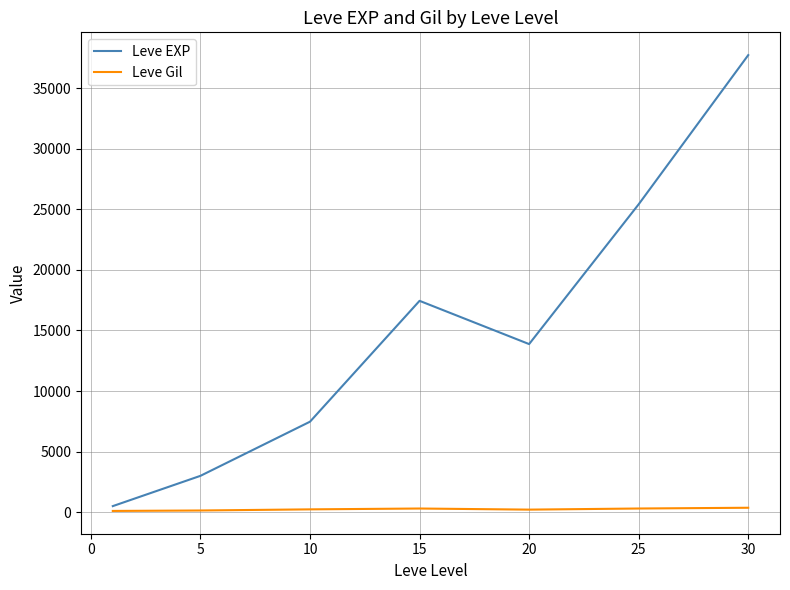

What are all the series names shown in the legend?

Leve EXP, Leve Gil